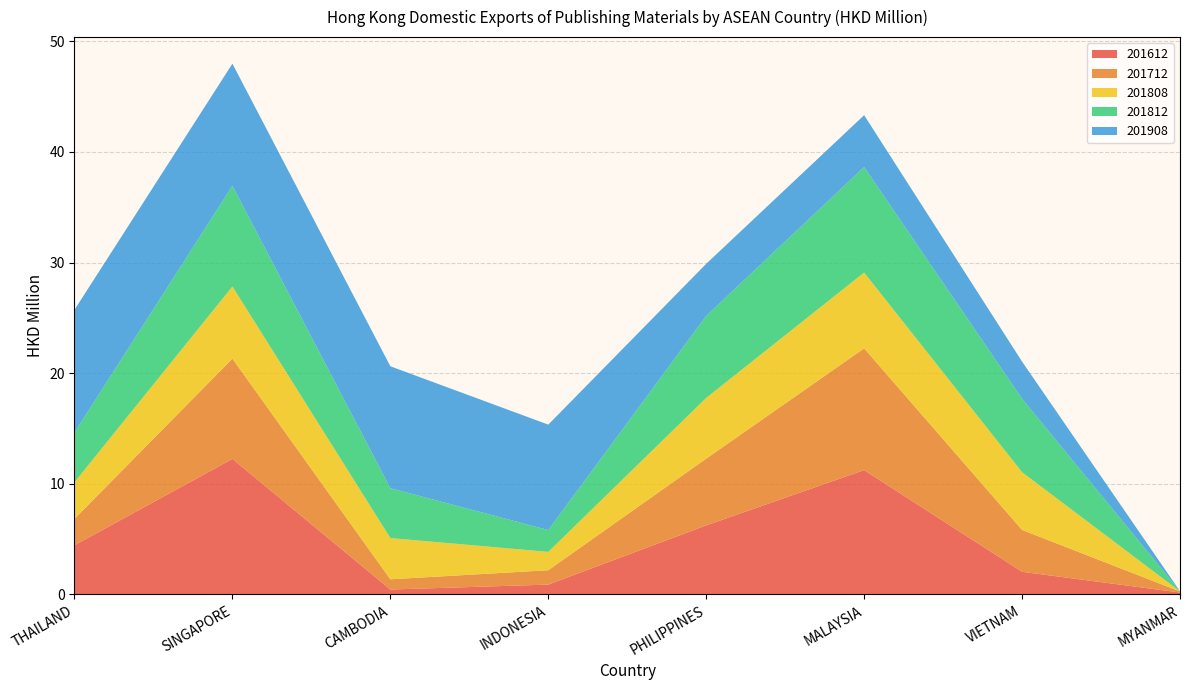

Reading left to right, list all the values displayed in this chart.

201612: 4.4	12.3	0.4	0.9	6.2	11.2	2.0	0.2
201712: 2.4	9.1	0.9	1.3	6.0	11.0	3.8	0.1
201808: 3.3	6.5	3.7	1.7	5.5	6.9	5.2	0.0
201812: 4.5	9.1	4.5	2.0	7.4	9.5	6.6	0.0
201908: 11.1	11.0	11.0	9.5	4.7	4.7	3.4	0.0